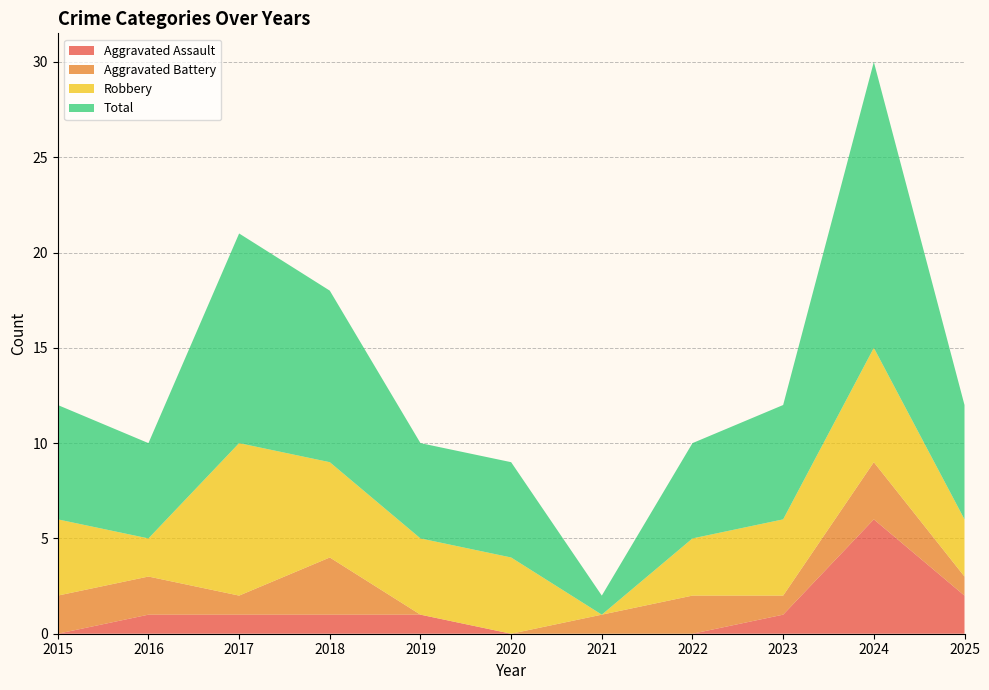

Reading right to left, transcribe all the data shown in this chart.

Aggravated Assault: 2025=2	2024=6	2023=1	2022=0	2021=0	2020=0	2019=1	2018=1	2017=1	2016=1	2015=0
Aggravated Battery: 2025=1	2024=3	2023=1	2022=2	2021=1	2020=0	2019=0	2018=3	2017=1	2016=2	2015=2
Robbery: 2025=3	2024=6	2023=4	2022=3	2021=0	2020=4	2019=4	2018=5	2017=8	2016=2	2015=4
Total: 2025=6	2024=15	2023=6	2022=5	2021=1	2020=5	2019=5	2018=9	2017=11	2016=5	2015=6